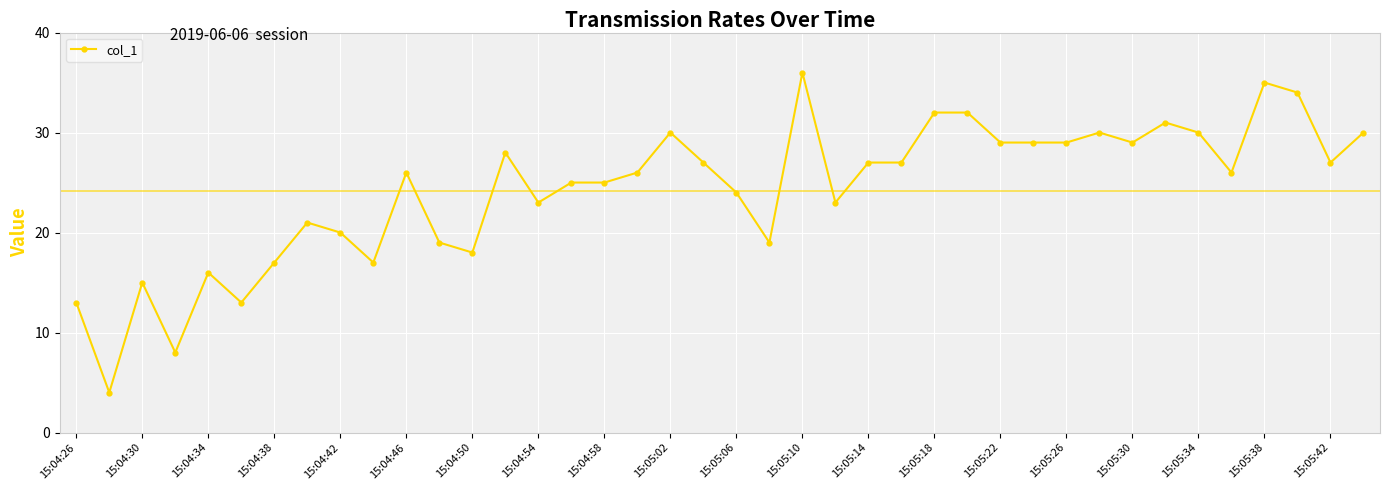

True or false: there are more than 1 points higher than both neighbors.

True